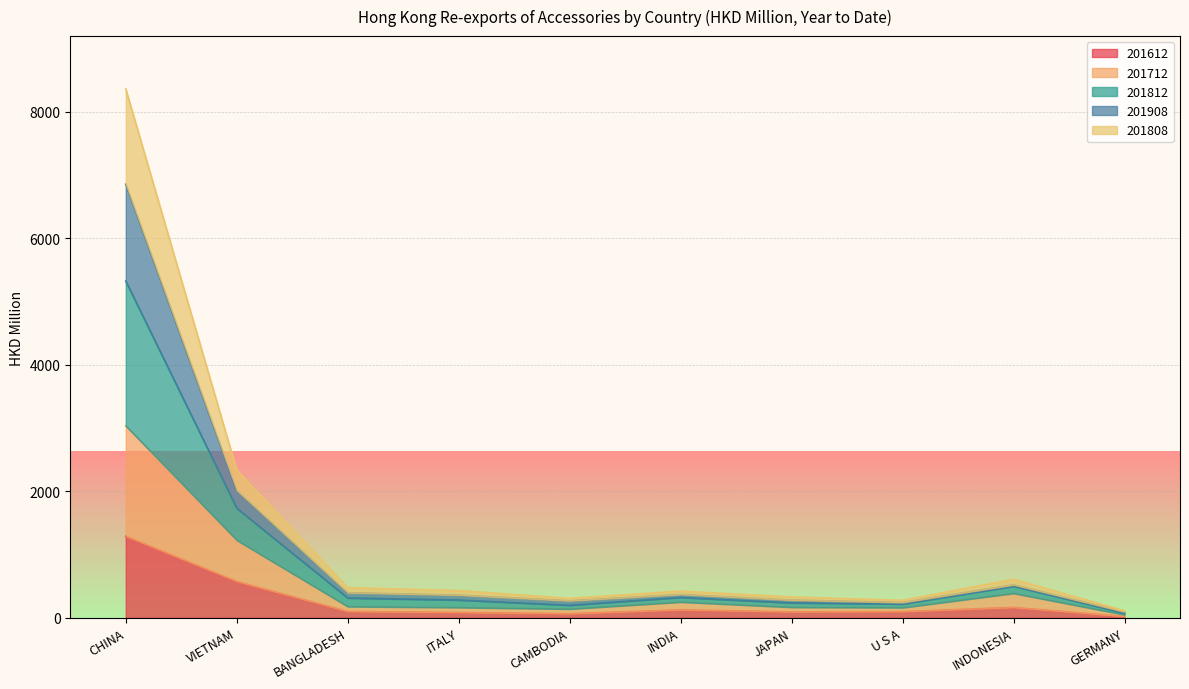

Does the chart display data point markers on the line(s)?

No